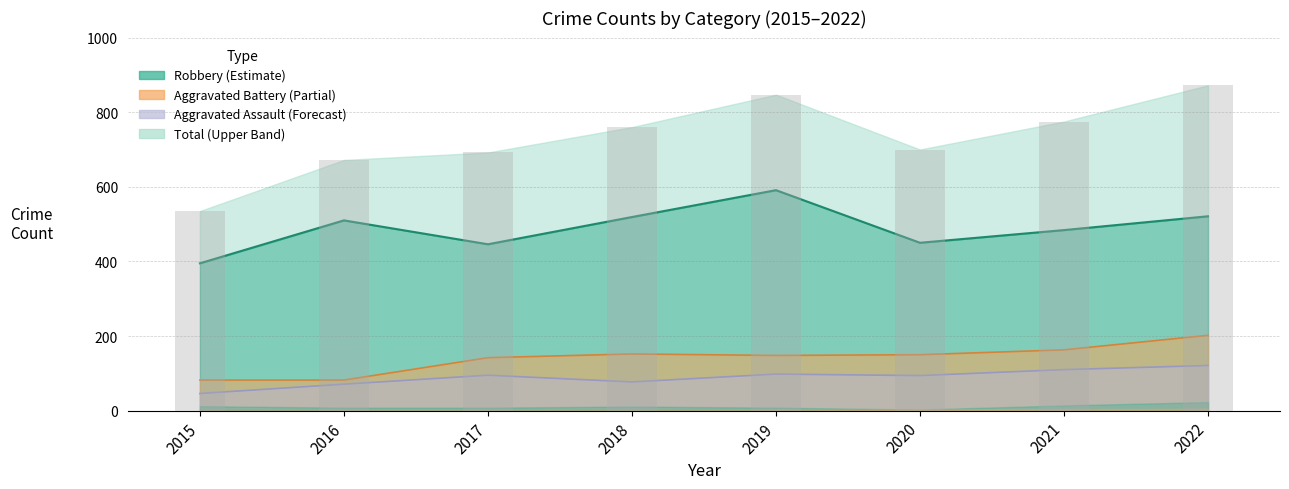

True or false: the data shows 1250 at 2019.

False